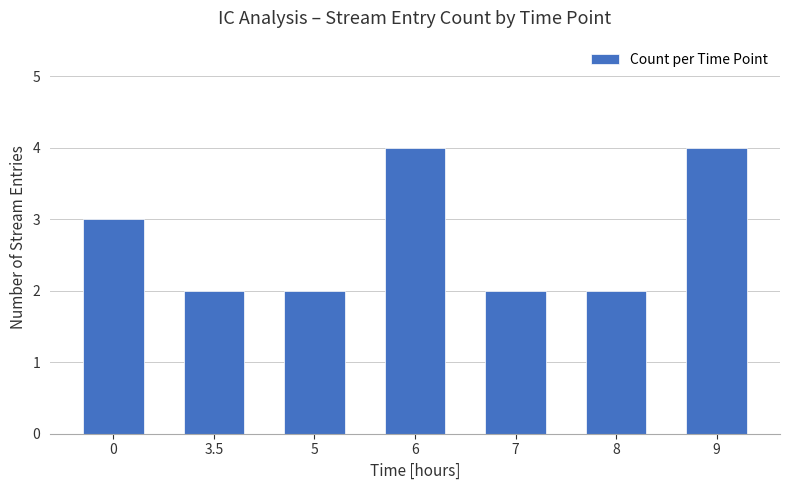

Reading left to right, transcribe all the data shown in this chart.

3	2	2	4	2	2	4